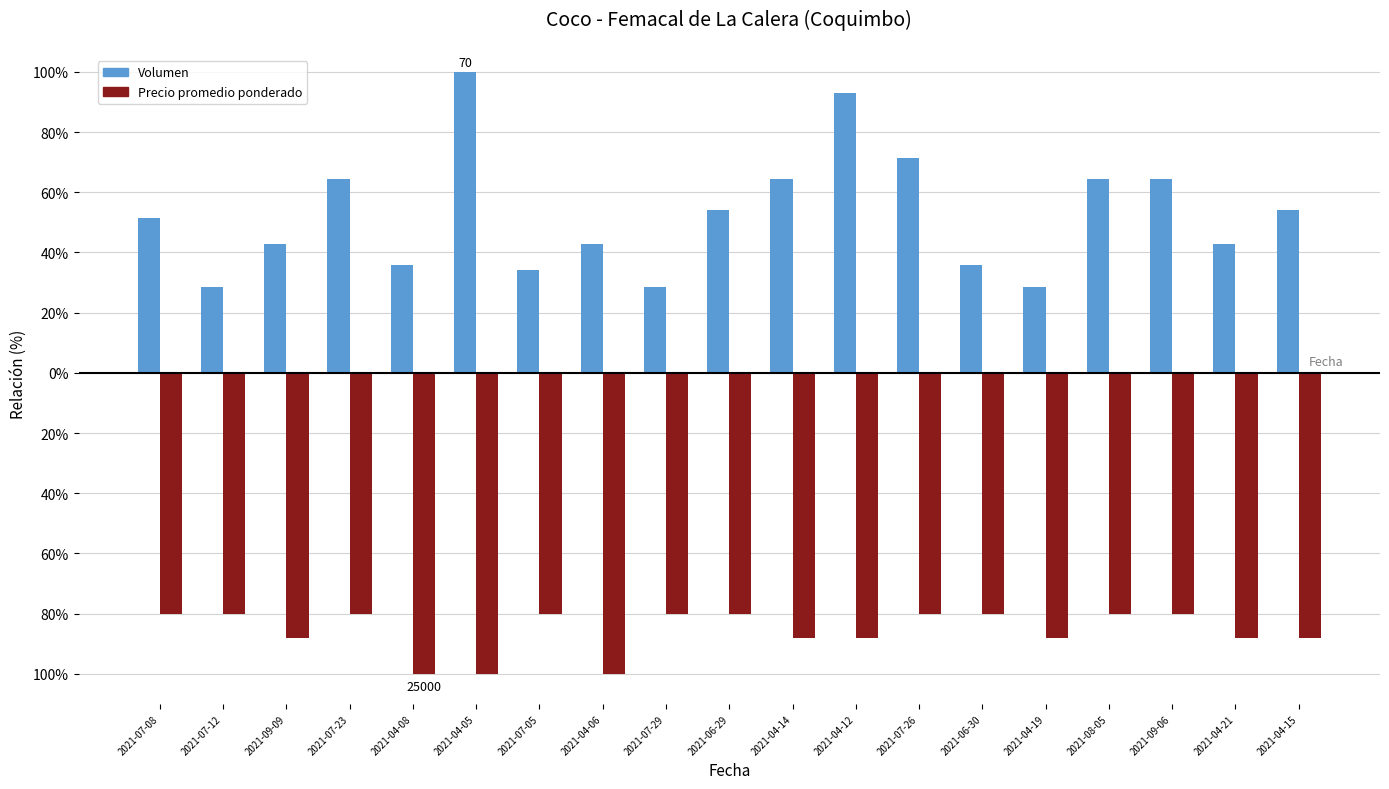

What is the sum of the Volumen values at 2021-04-06 and 2021-07-08?

94.3